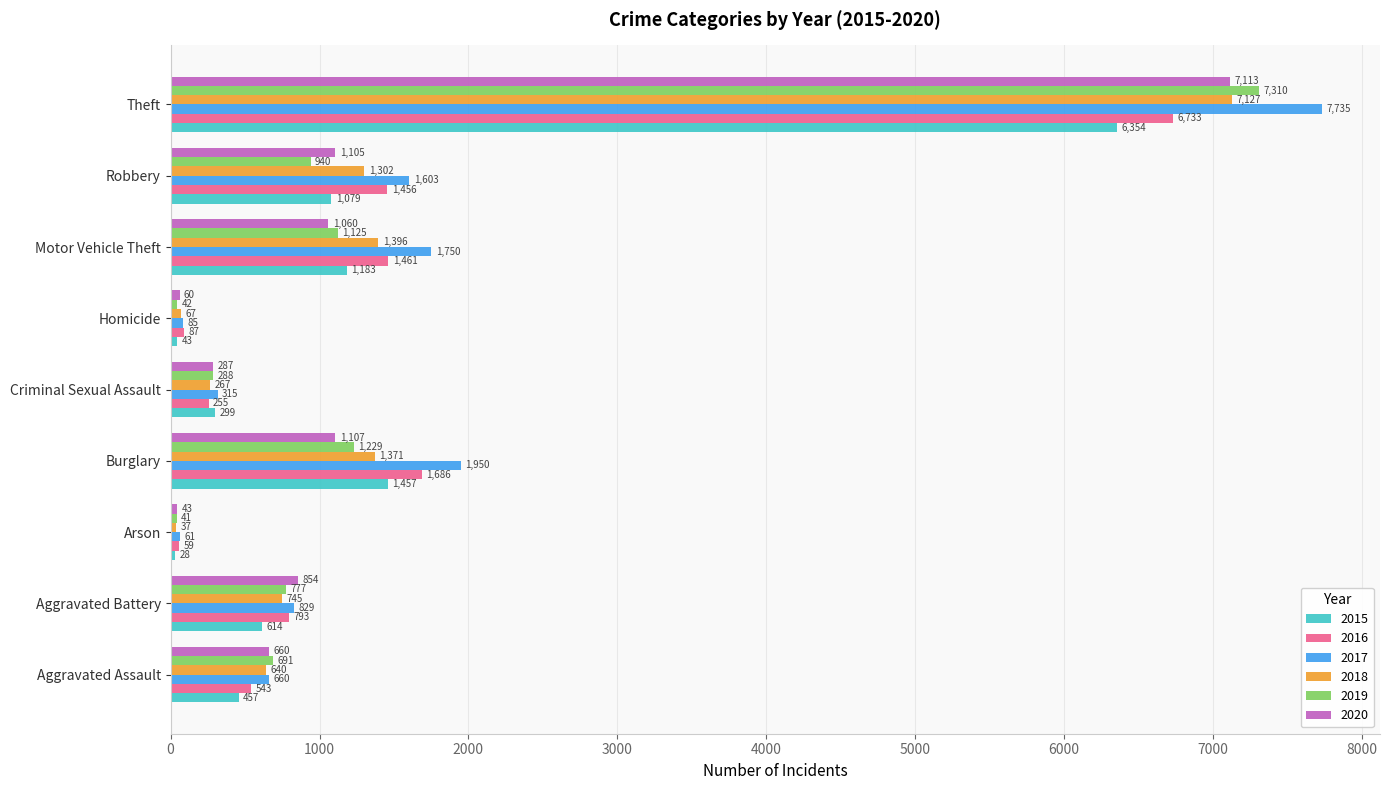

What is the difference between the second highest and second lowest values in the 2017 series?

1865